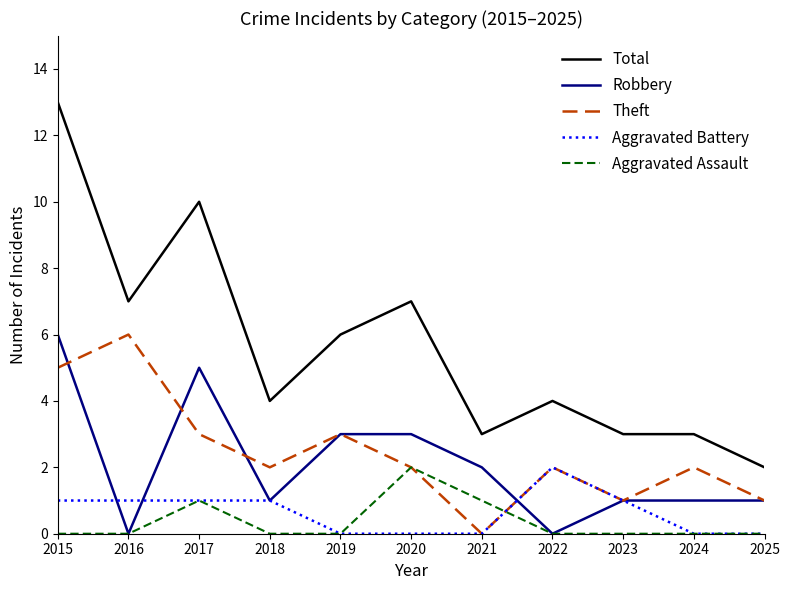

Where is the first local minimum for Robbery?

2016